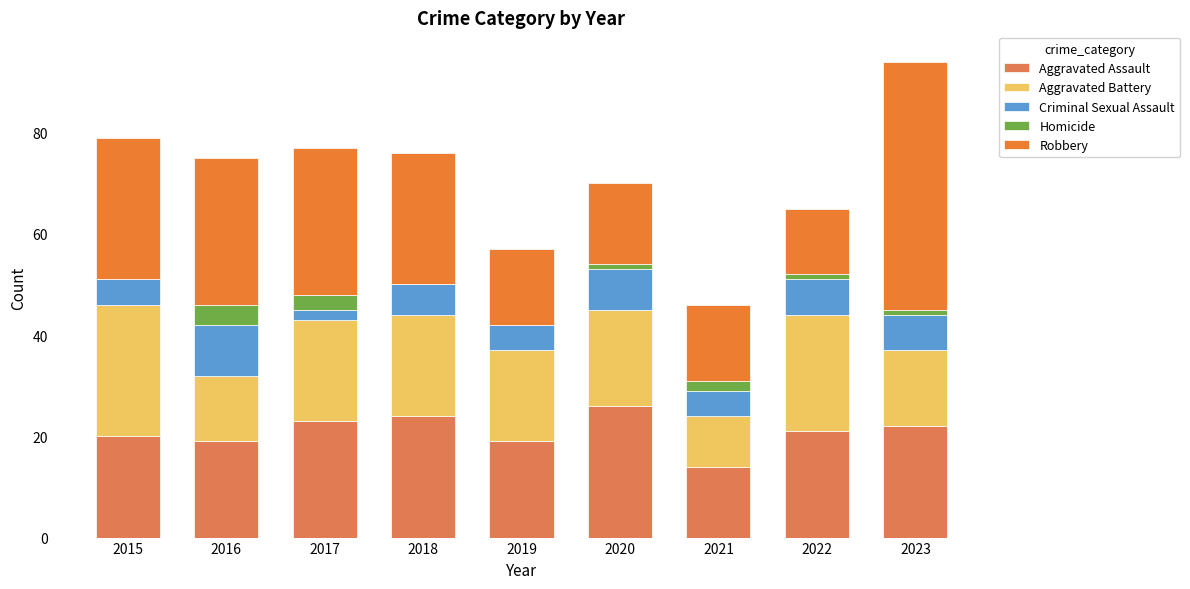

What is the average value of the Aggravated Battery series?

18